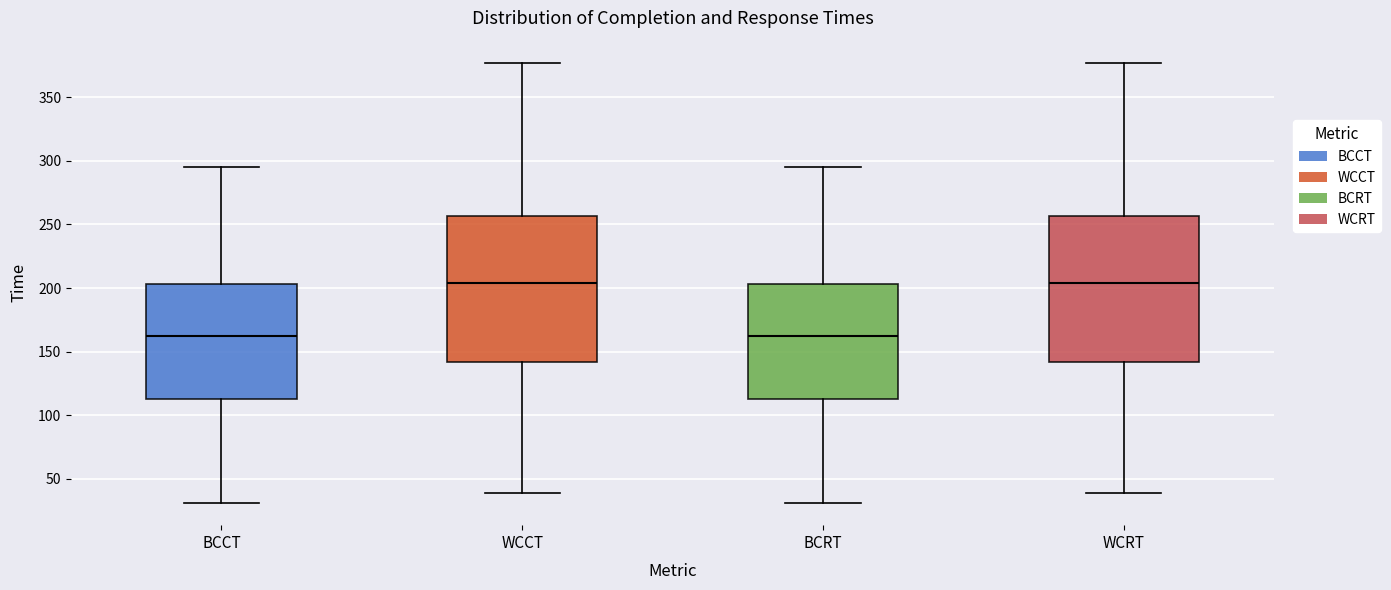

Reading left to right, transcribe this box plot: for each box, give where its median line is, the range the box spans, and where its two whiskers end, as read against the y-axis. The values are not printed on the chart, so give them approximately, as read against the axis.

BCCT: median 160, box 115 to 205, whiskers 30 to 295
WCCT: median 205, box 140 to 255, whiskers 40 to 375
BCRT: median 160, box 115 to 205, whiskers 30 to 295
WCRT: median 205, box 140 to 255, whiskers 40 to 375